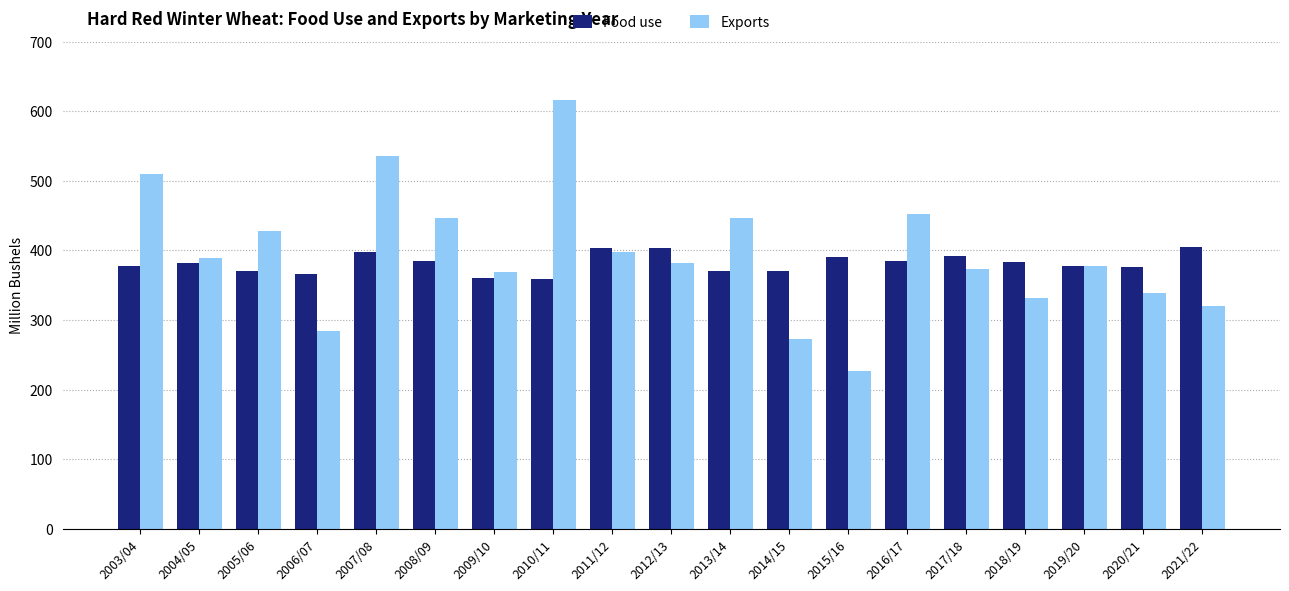

What are all the series names shown in the legend?

Food use, Exports